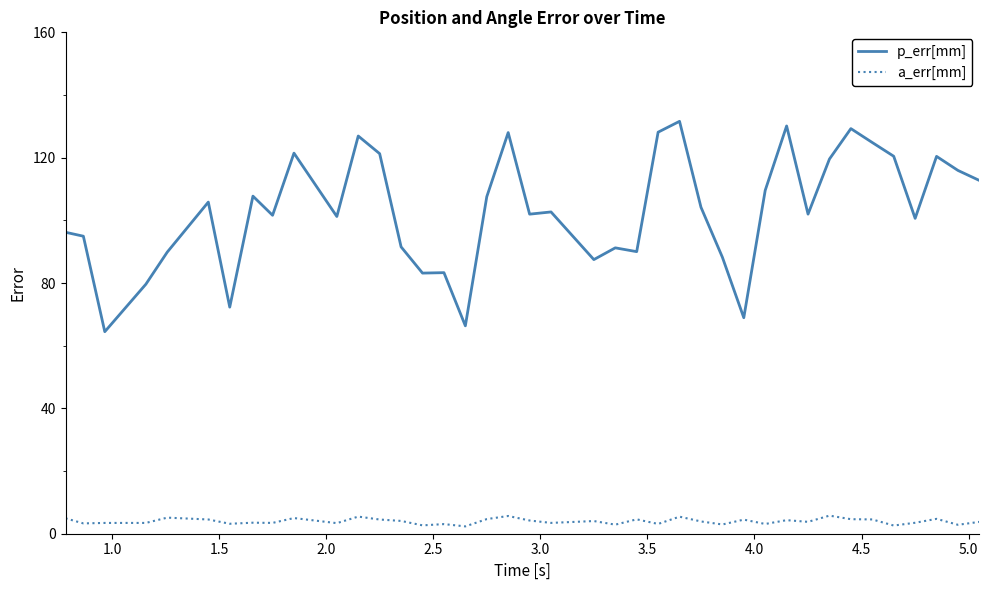

List the series in order of their peak value, highest first.

p_err[mm], a_err[mm]